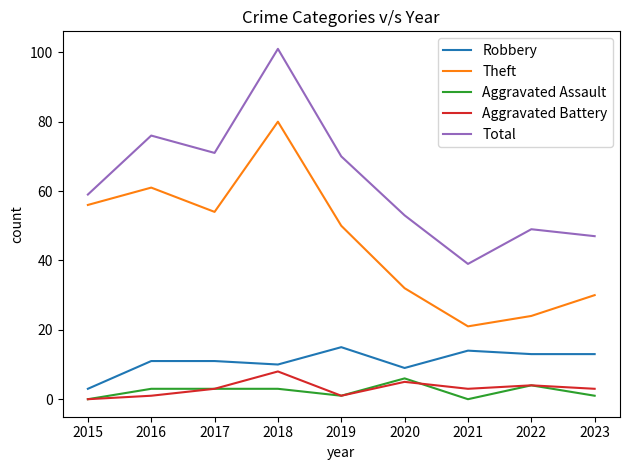

How many interior local peaks does the Theft series have?

2